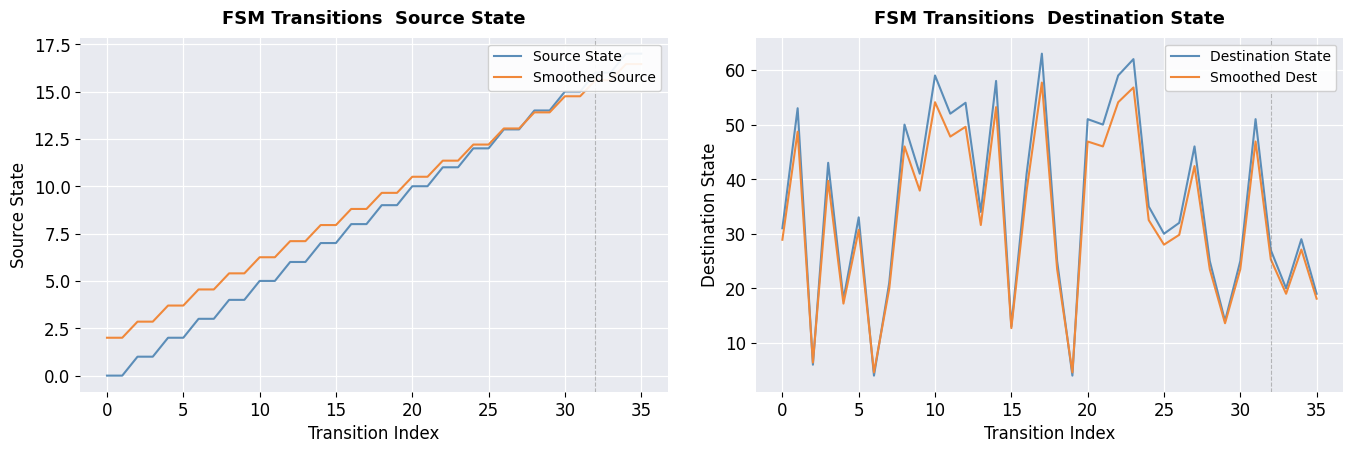

What is the sum of the Smoothed Source values at 20 and 15?

18.4